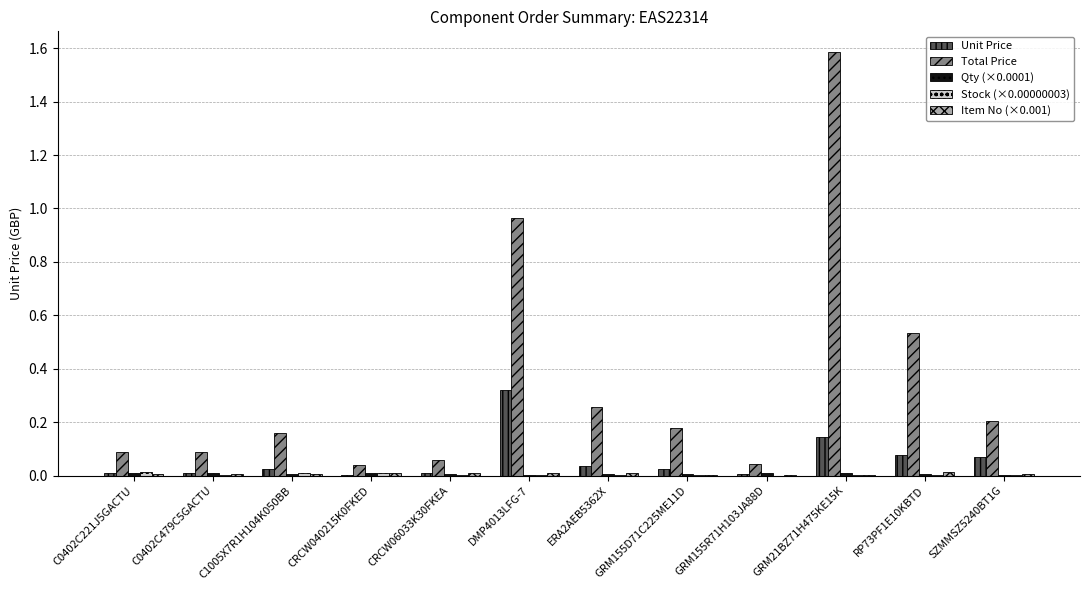

At which category is the sum across all series the highest?

GRM21BZ71H475KE15K